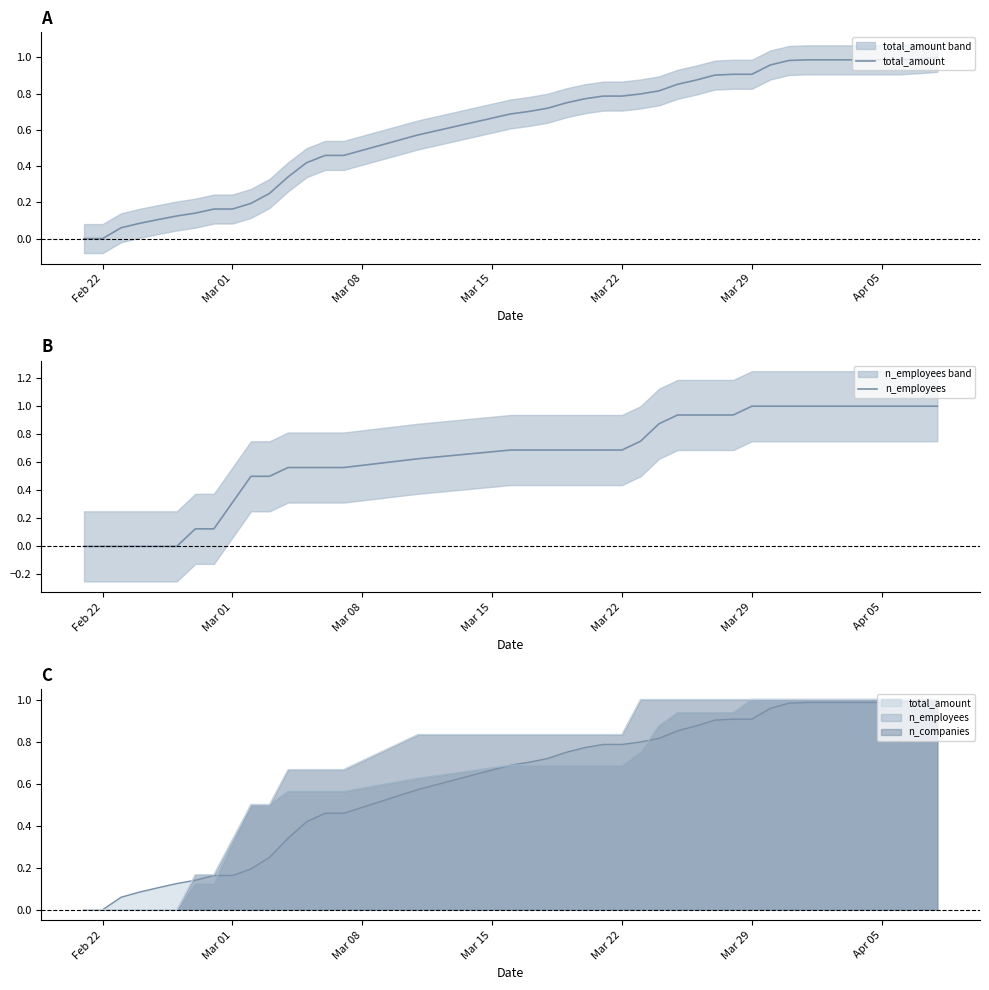

What is the sum of all n_employees values?

25.6